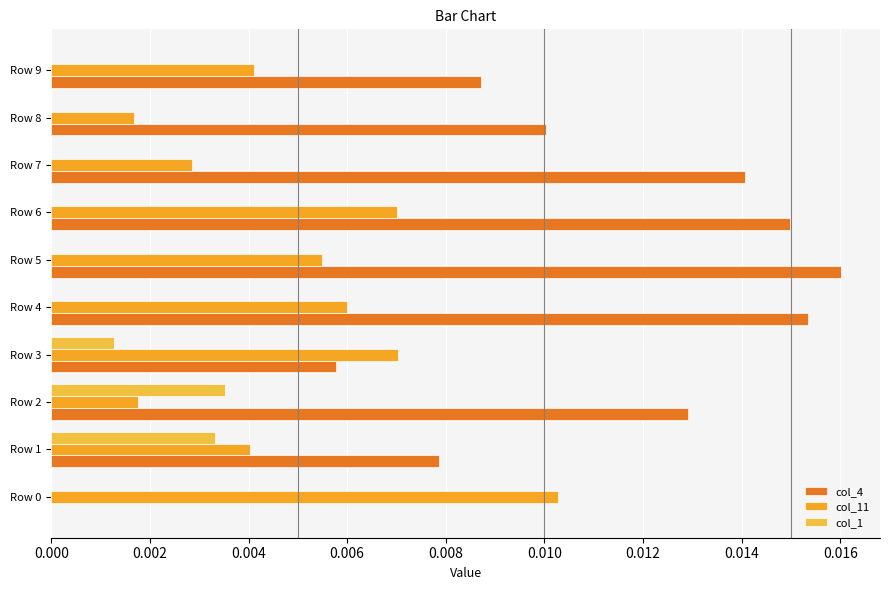

What are all the series names shown in the legend?

col_4, col_11, col_1